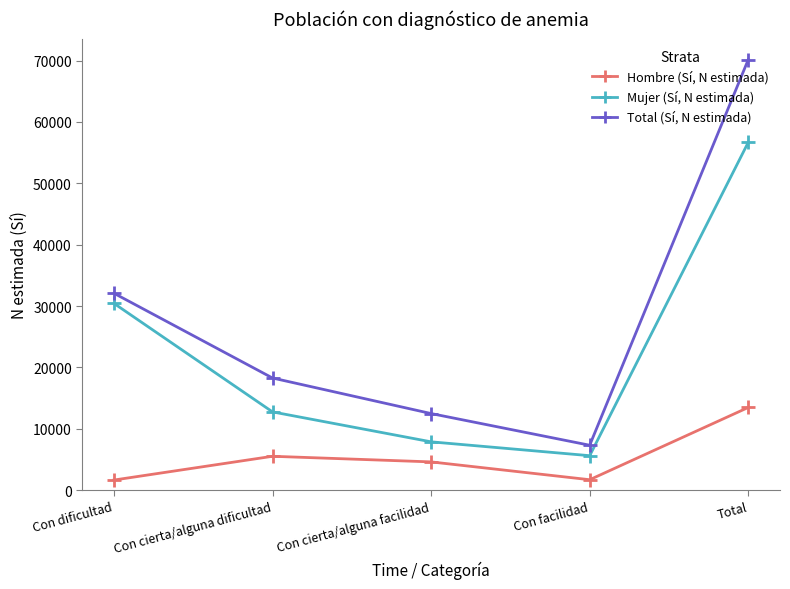

What is the minimum value for Total (Sí, N estimada)?

7321